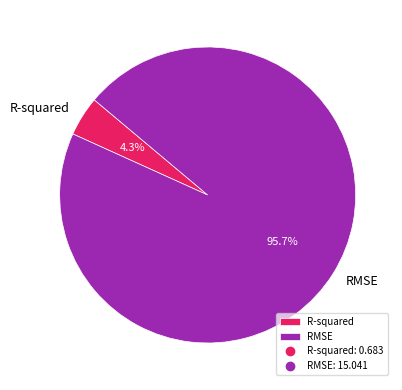

To the nearest percent, what is the average slice percentage?

50%